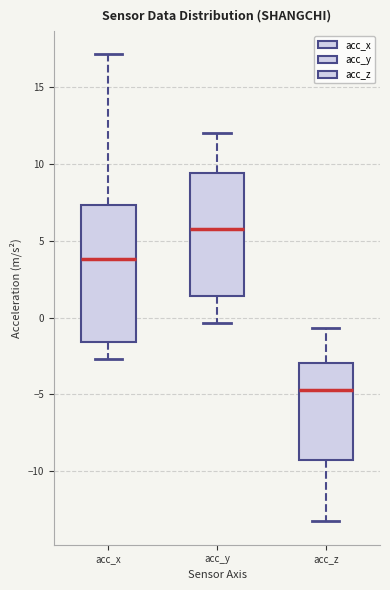

Which box is the tallest, from its lower edge to its upper edge?

acc_x